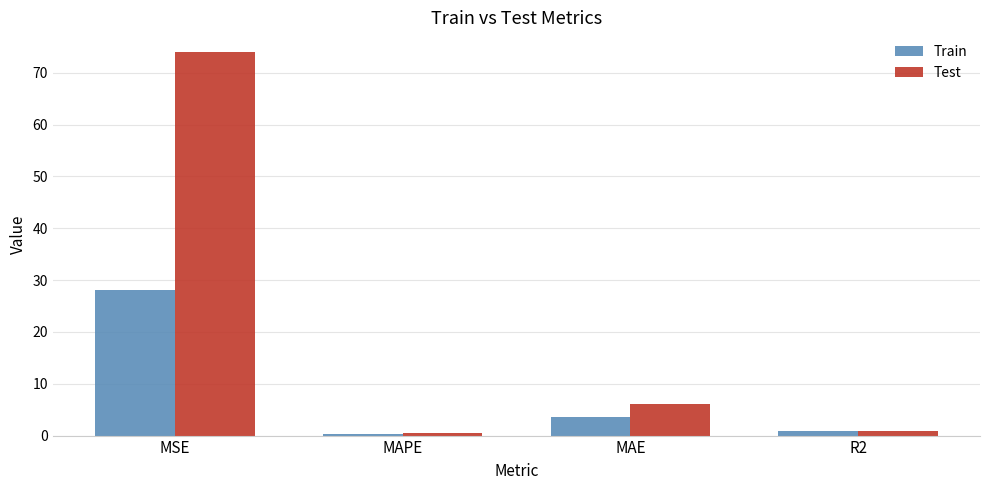

At which label does Test first exceed 6?

MSE